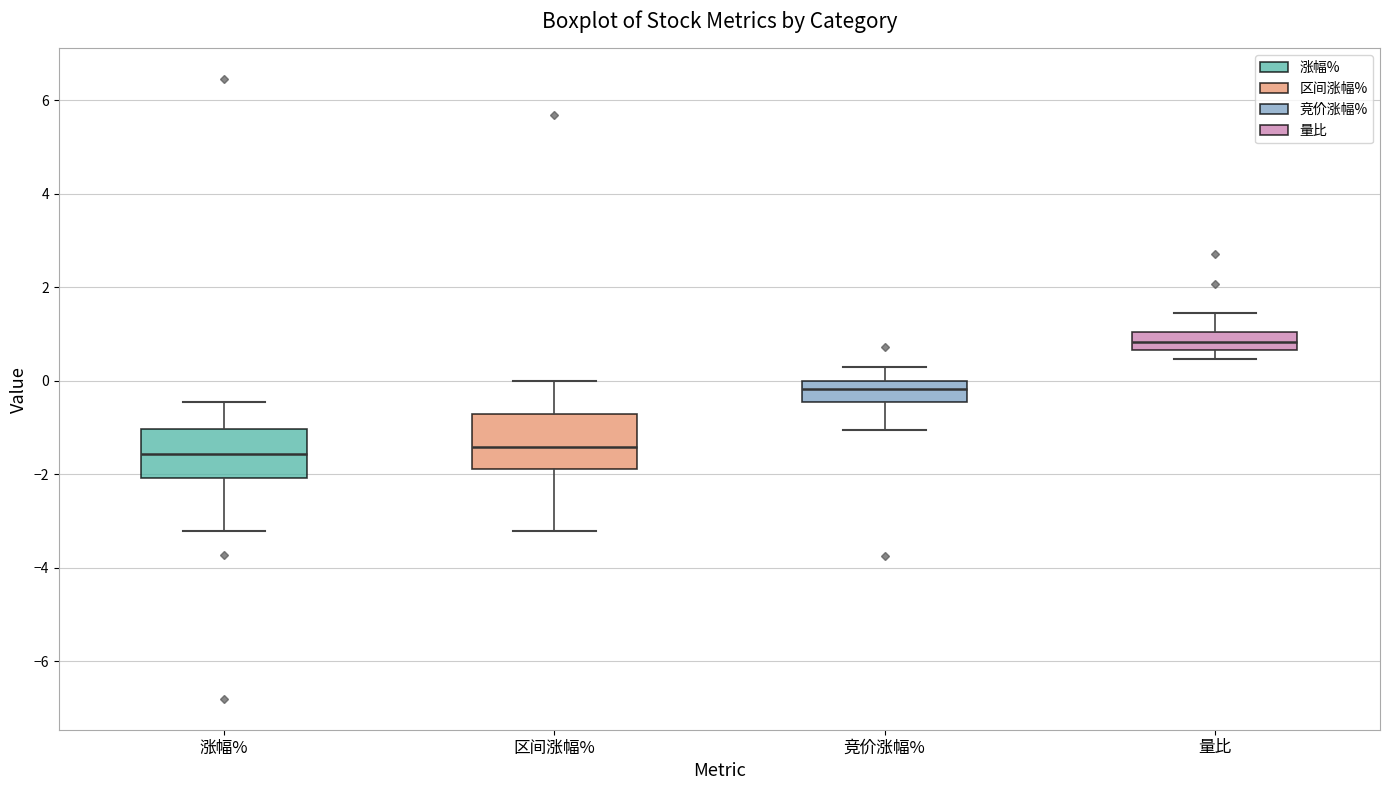

Reading left to right, read every box against the y-axis: the position of its median line, the range the box covers, and the ends of its whiskers. The values are not printed on the chart, so give them approximately, as read against the axis.

涨幅%: median -1.6, box -2.0 to -1.0, whiskers -3.2 to -0.4
区间涨幅%: median -1.4, box -1.8 to -0.8, whiskers -3.2 to 0.0
竞价涨幅%: median -0.2, box -0.4 to 0.0, whiskers -1.0 to 0.2
量比: median 0.8, box 0.6 to 1.0, whiskers 0.4 to 1.4